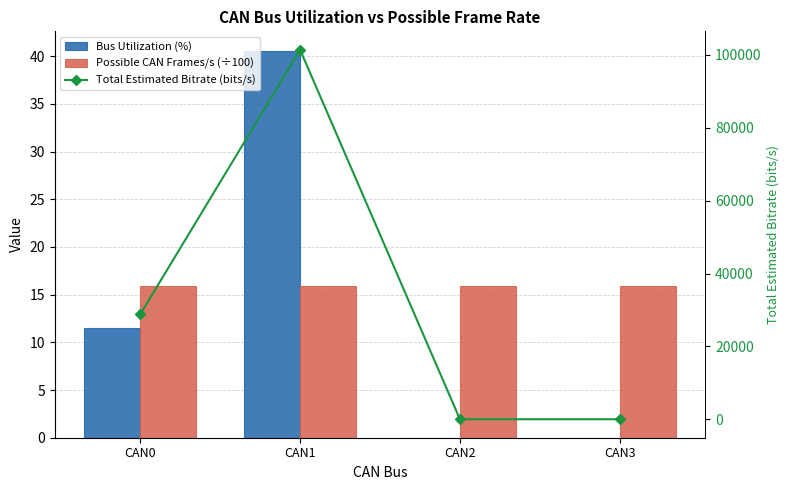

Count the number of categories in the chart.

4